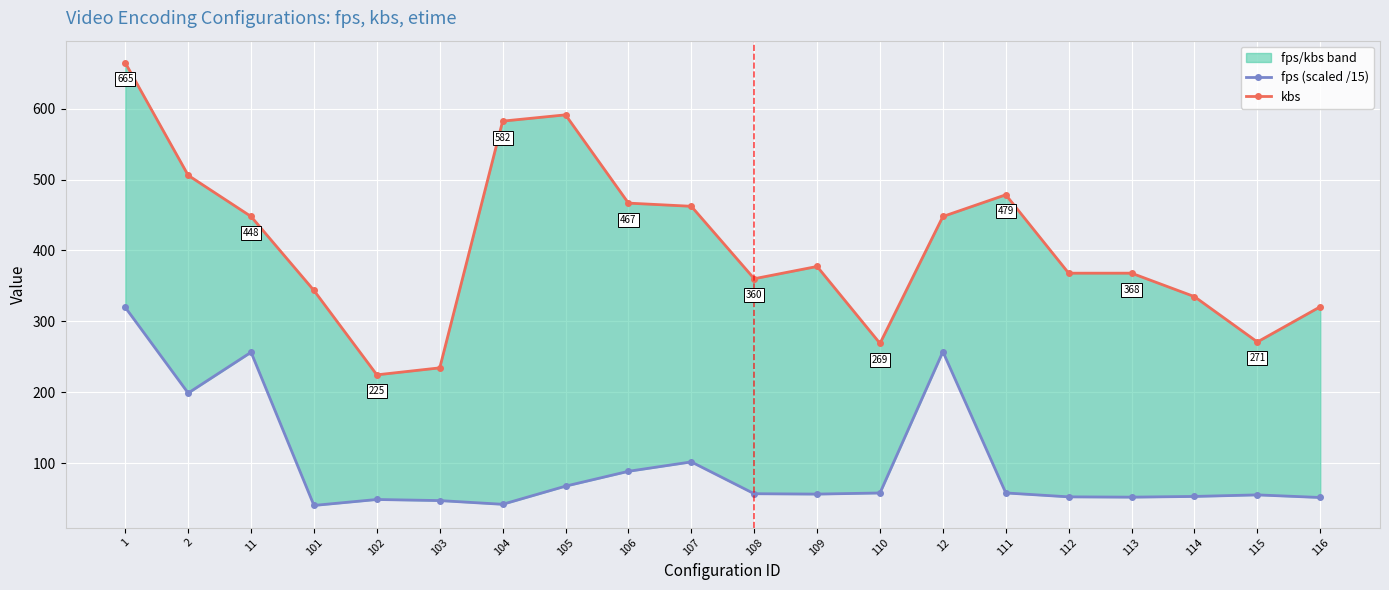

Where is the first local maximum for fps (scaled /15)?

11